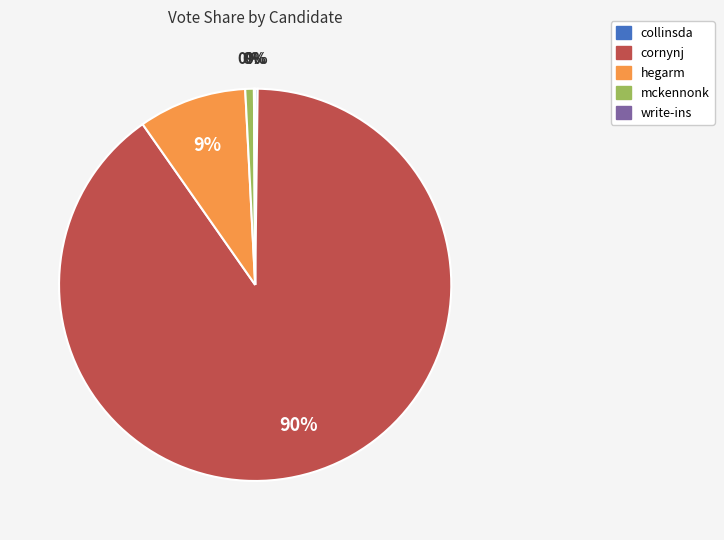

Between write-ins and mckennonk, which is larger?

mckennonk